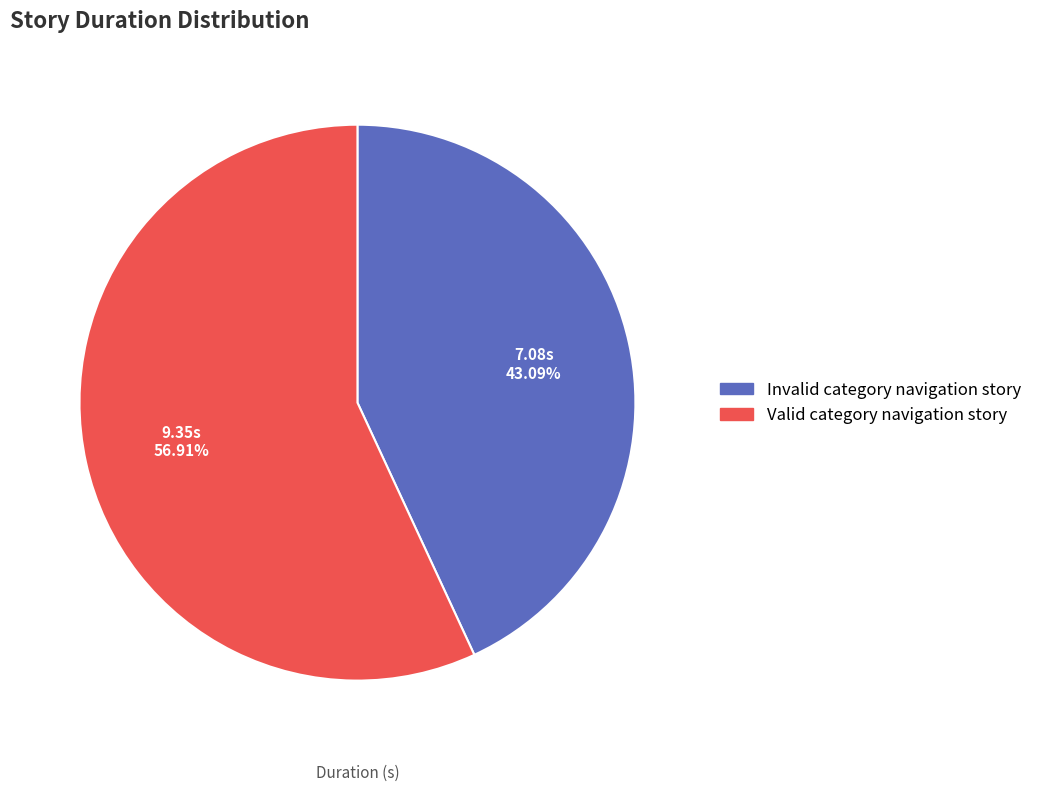

What is the majority slice?

Valid category navigation story